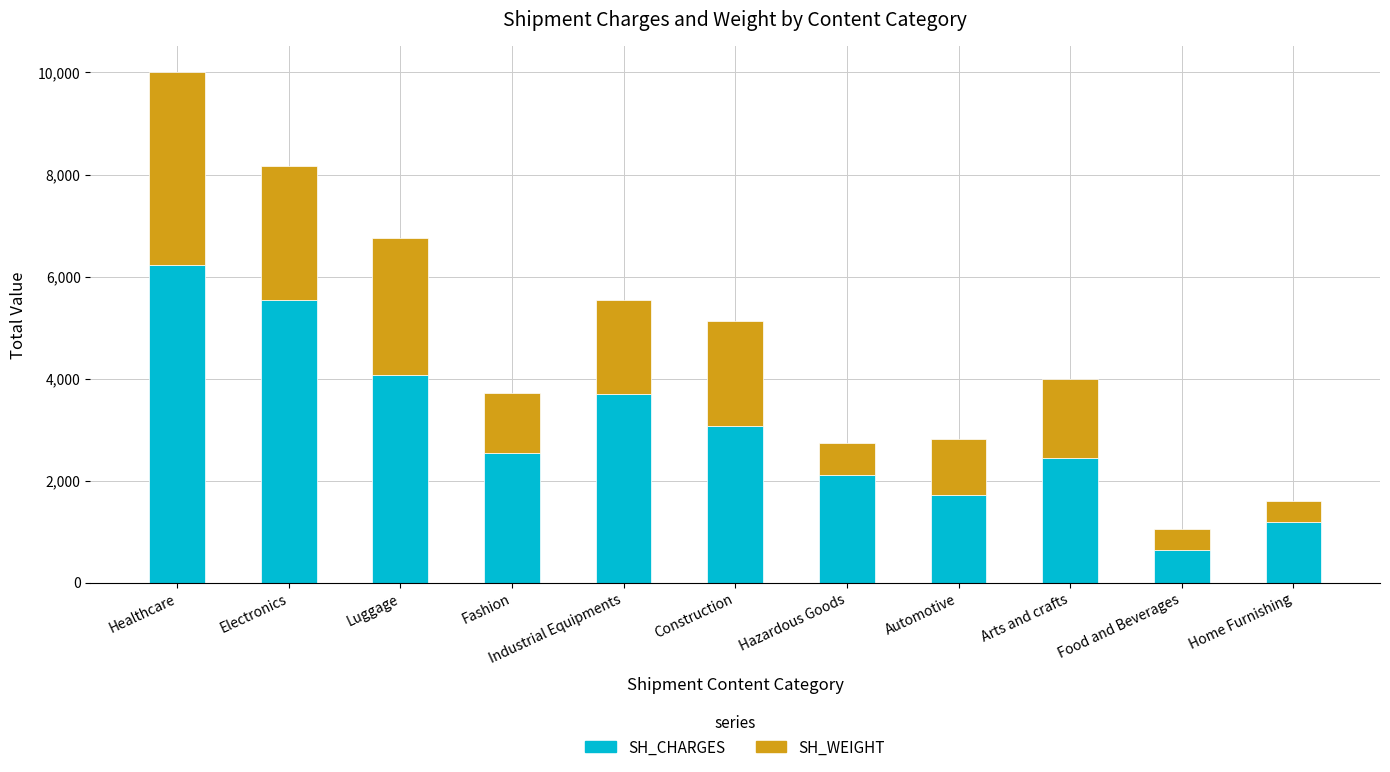

What is the maximum value for SH_CHARGES?

6221